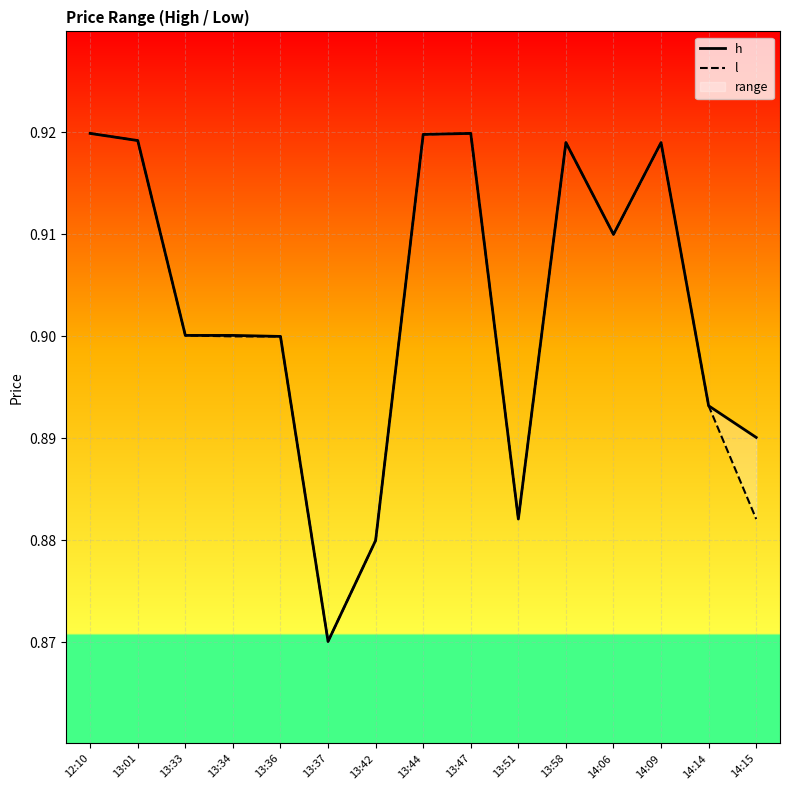

The h series shows 0.9 at 13:58. True or false?

True